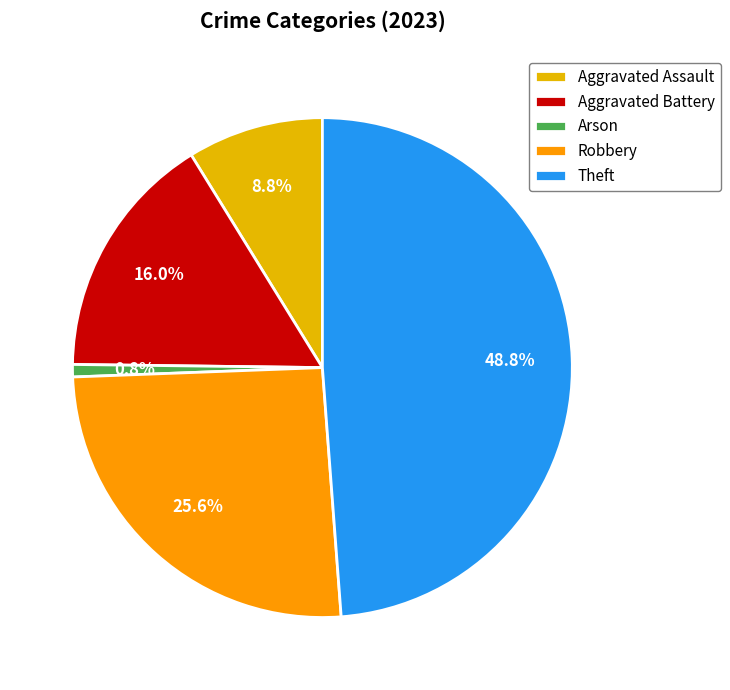

Which has a higher value, Arson or Theft?

Theft